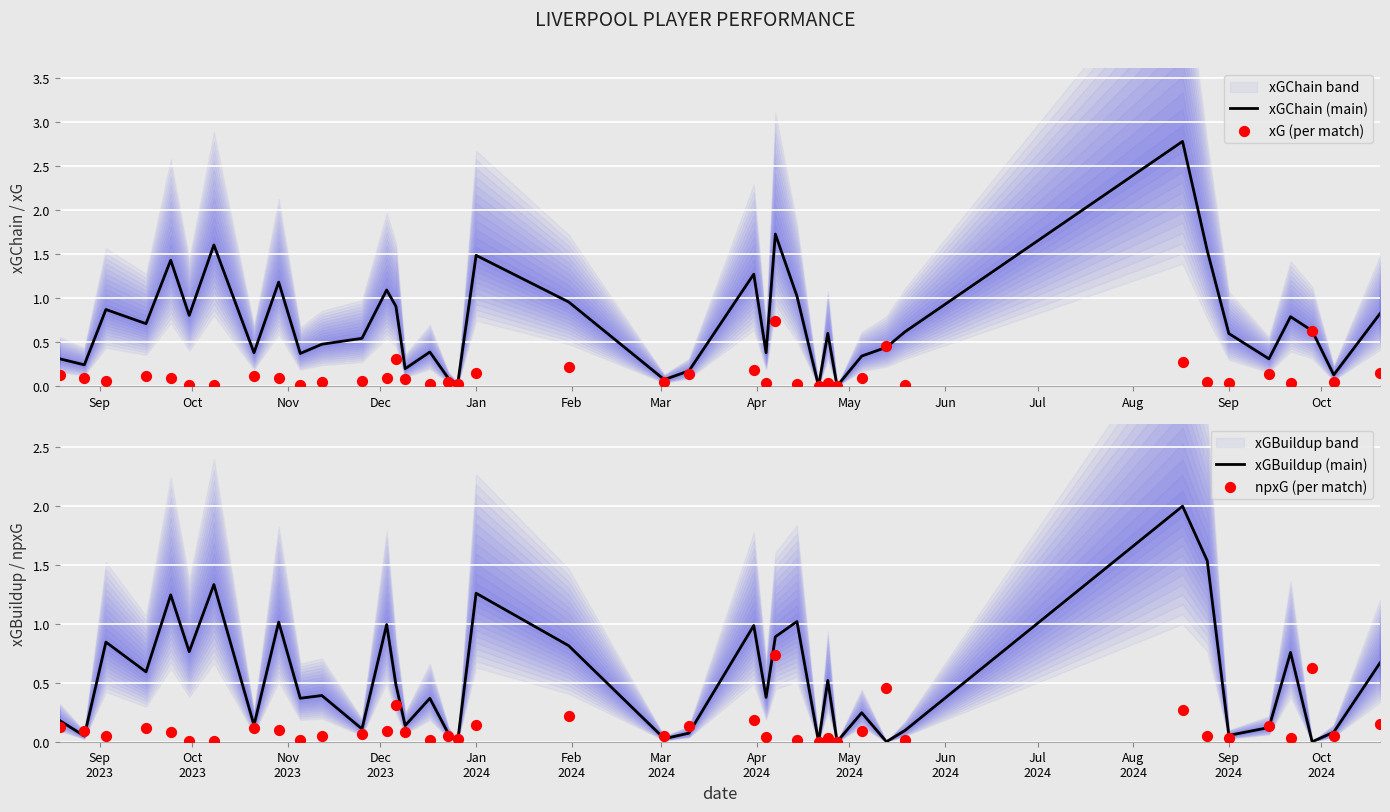

Which series has the largest total across all categories?

xGChain (main)